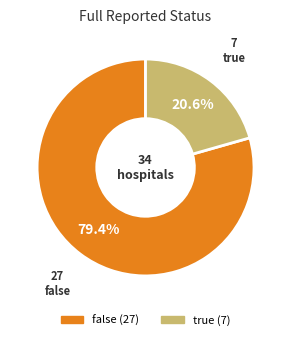

To the nearest percent, what percentage of the pie is true?

21%